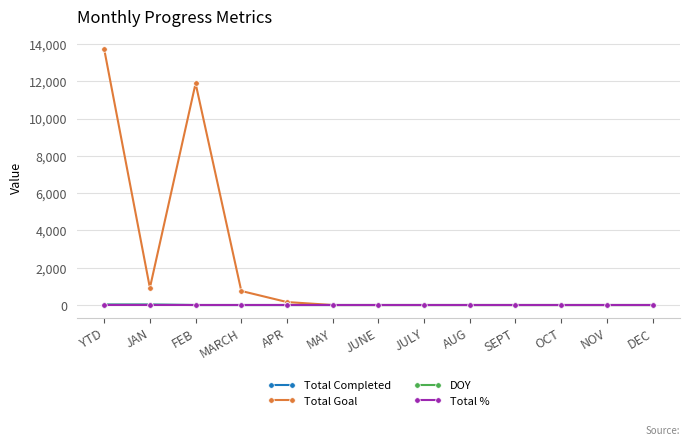

Is the value of Total % at JAN greater than the value of Total Goal at APR?

No